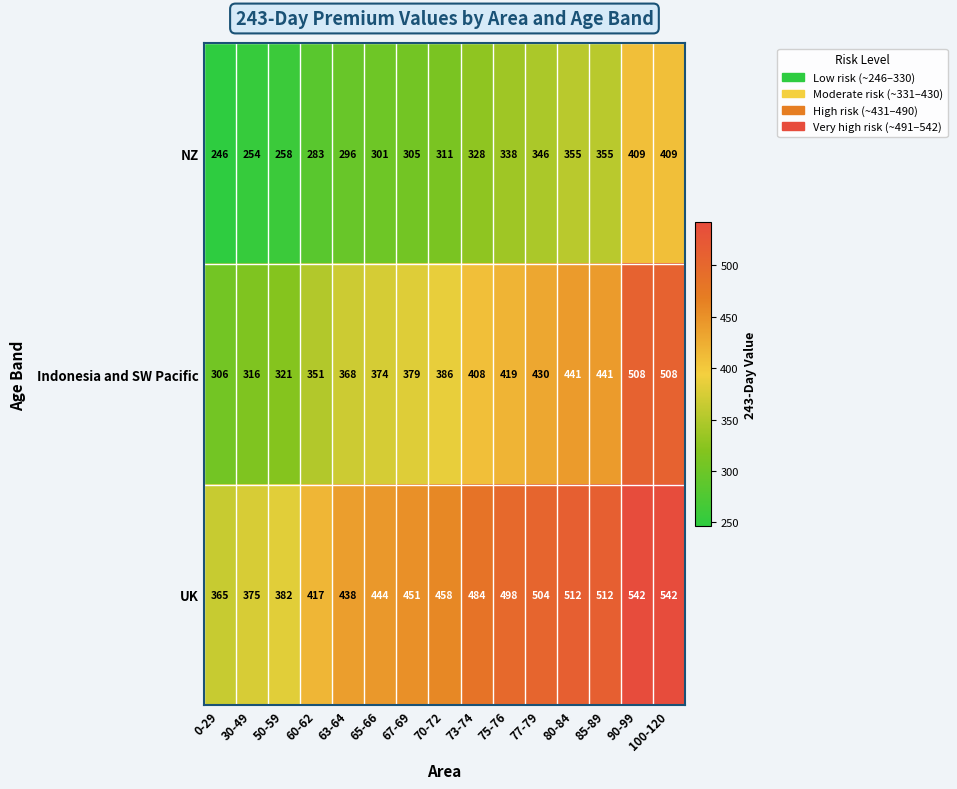

What is the difference between the maximum and second lowest values in the NZ series?

155